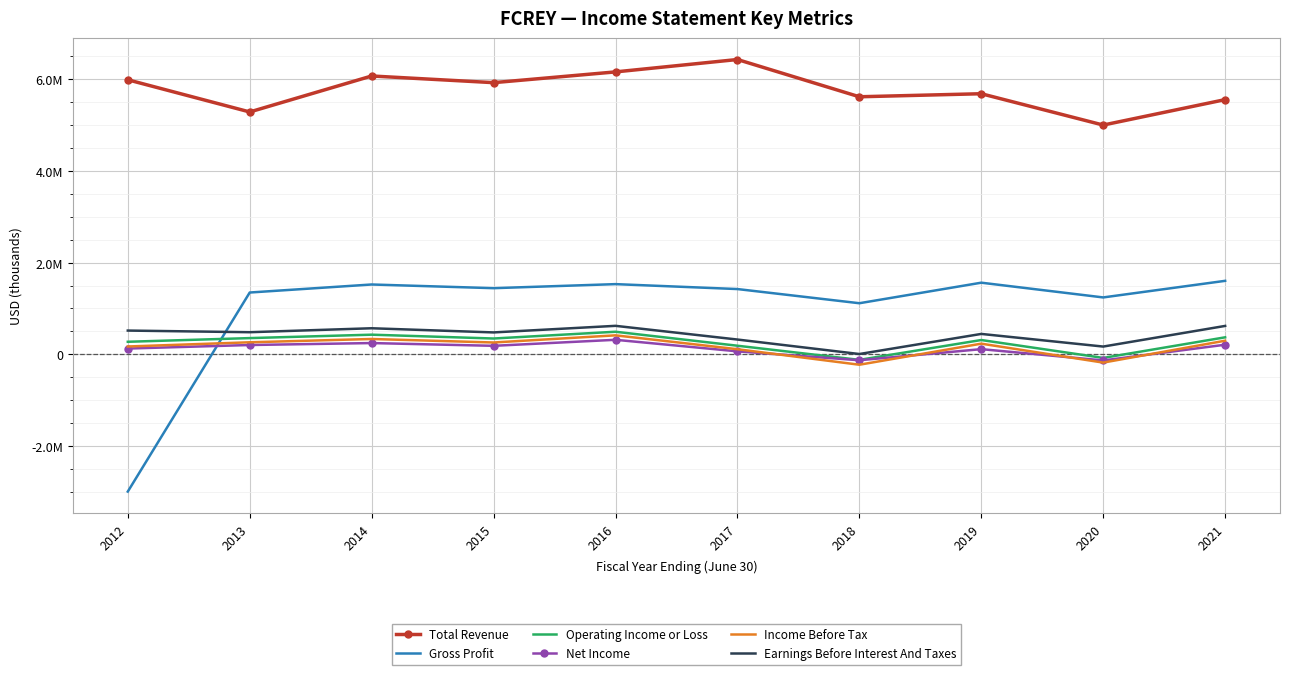

What are all the series names shown in the legend?

Total Revenue, Gross Profit, Operating Income or Loss, Net Income, Income Before Tax, Earnings Before Interest And Taxes